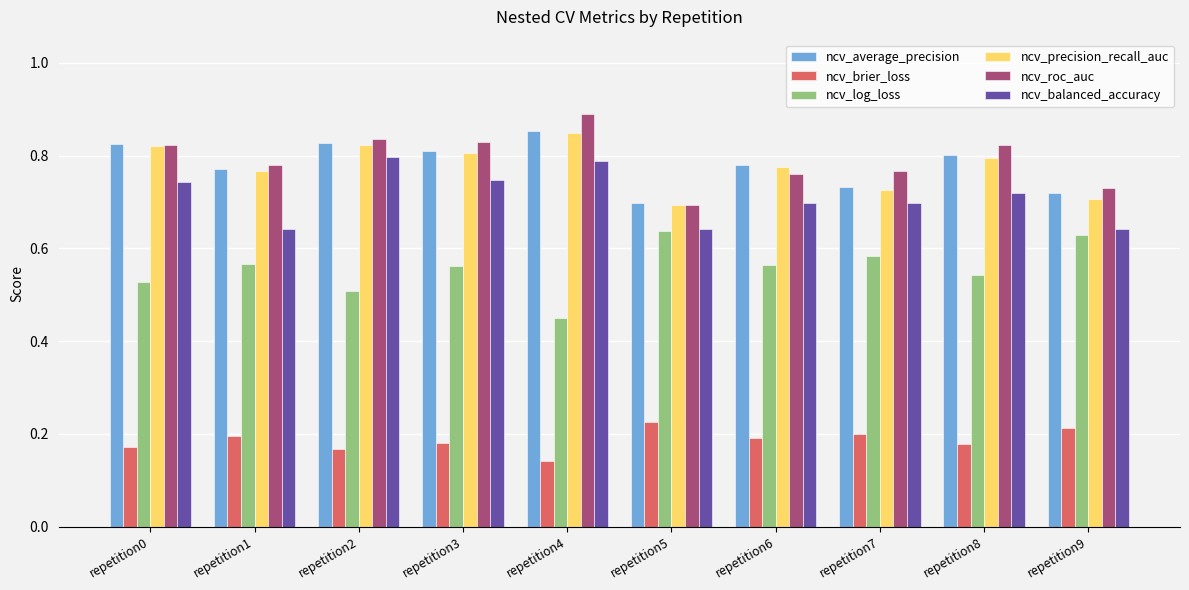

What is the sum of the ncv_average_precision values at repetition0 and repetition7?

1.6